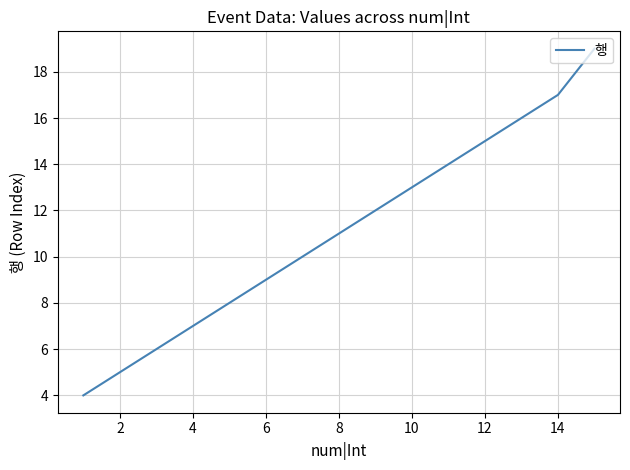

What is the greatest value displayed?

19